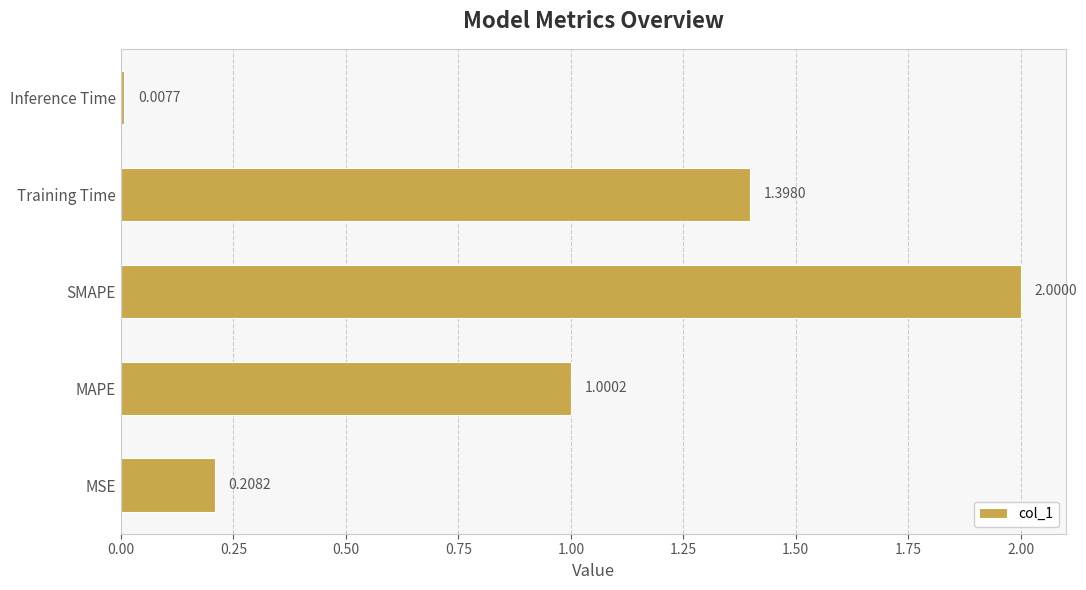

Rank the categories by value from lowest to highest.

Inference Time, MSE, MAPE, Training Time, SMAPE